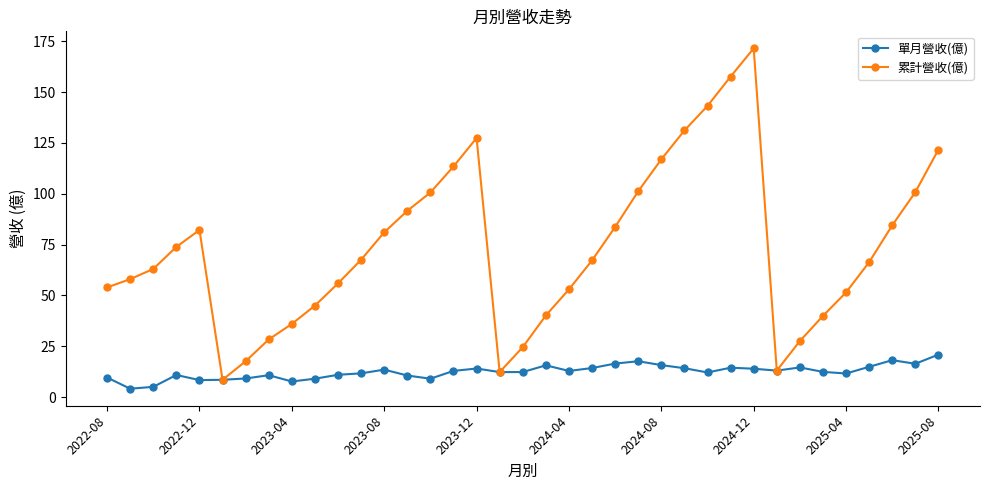

Which series has the largest total across all categories?

累計營收(億)